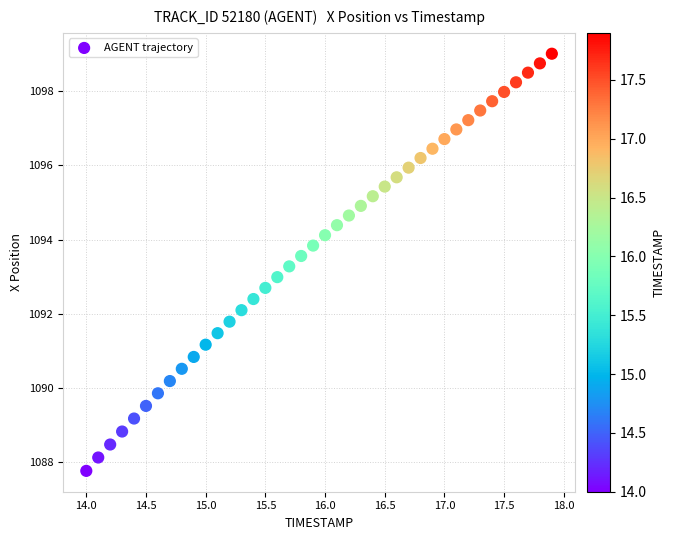

What is the range of X values (max minus min)?

3.9